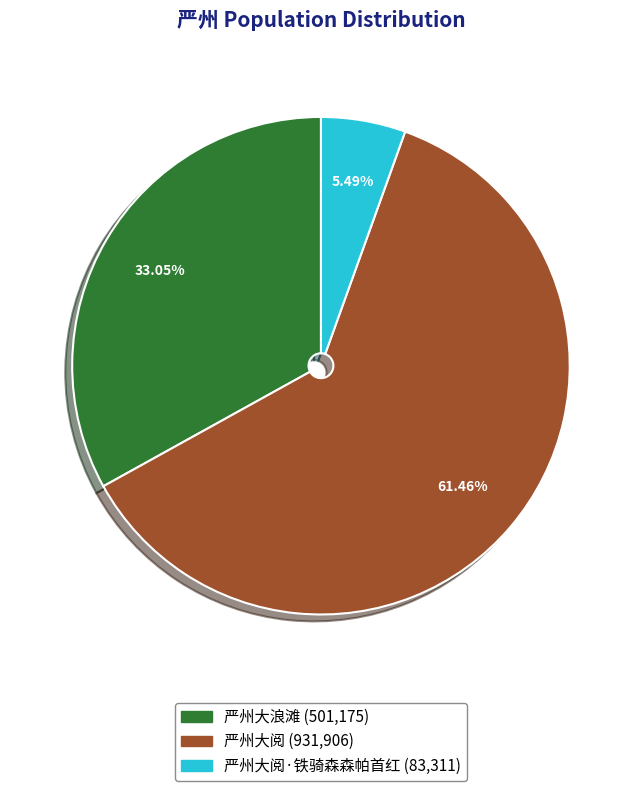

Is there a majority slice in this chart?

Yes